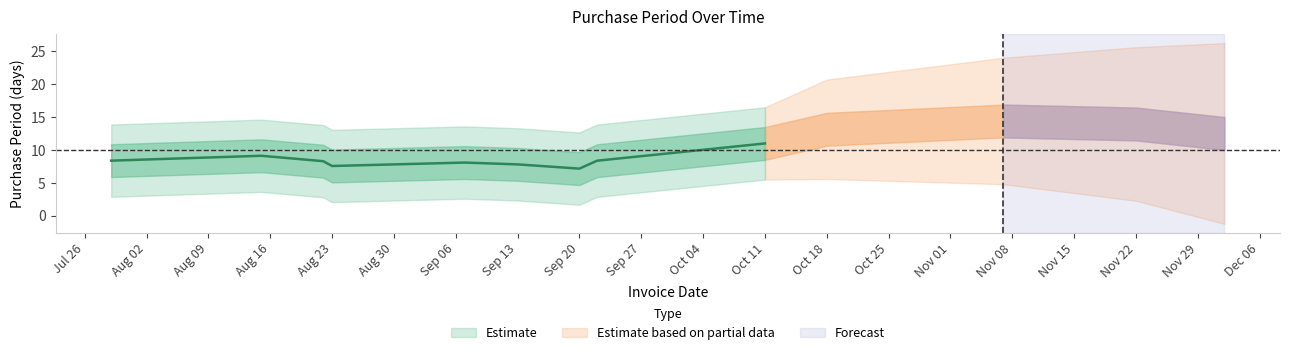

What is the label of the 10th point from the left?

2016-10-18